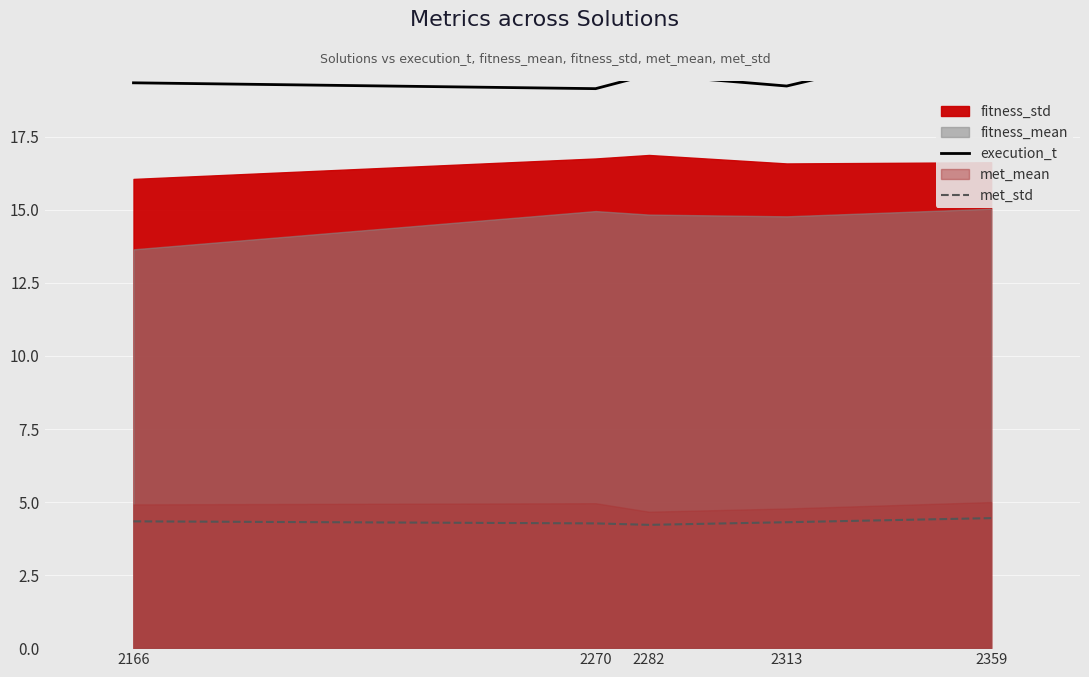

What is the value of the execution_t point at the 2nd from the left?

19.1